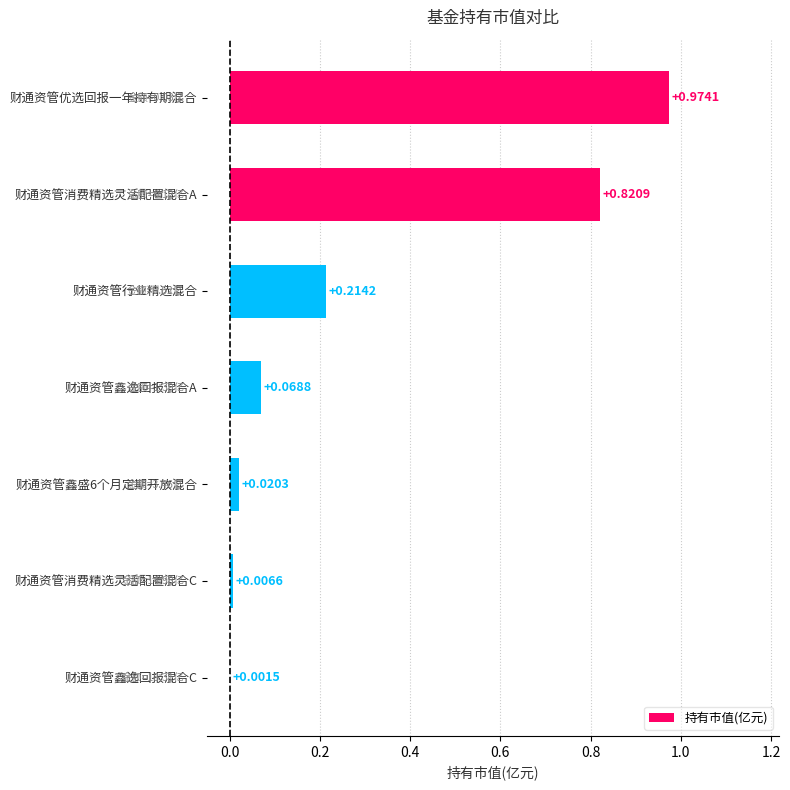

Which has a higher value, 财通资管优选回报一年持有期混合 or 财通资管行业精选混合?

财通资管优选回报一年持有期混合